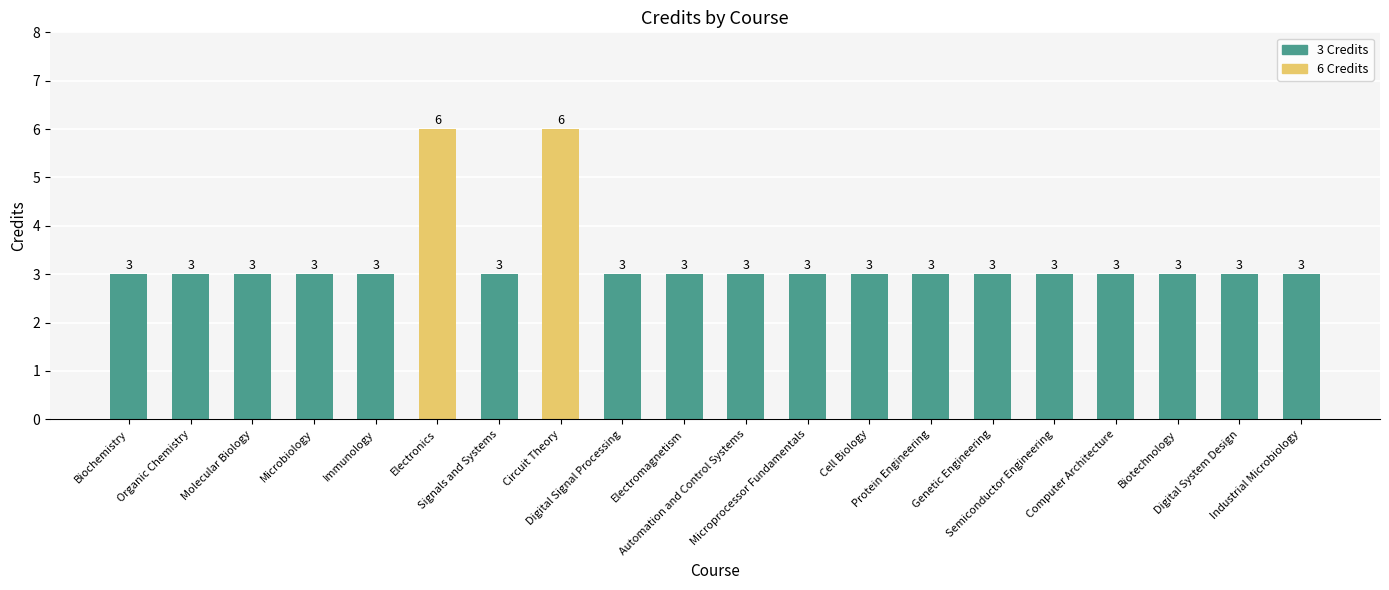

What is the sum of the values at Electromagnetism and Digital System Design?

6